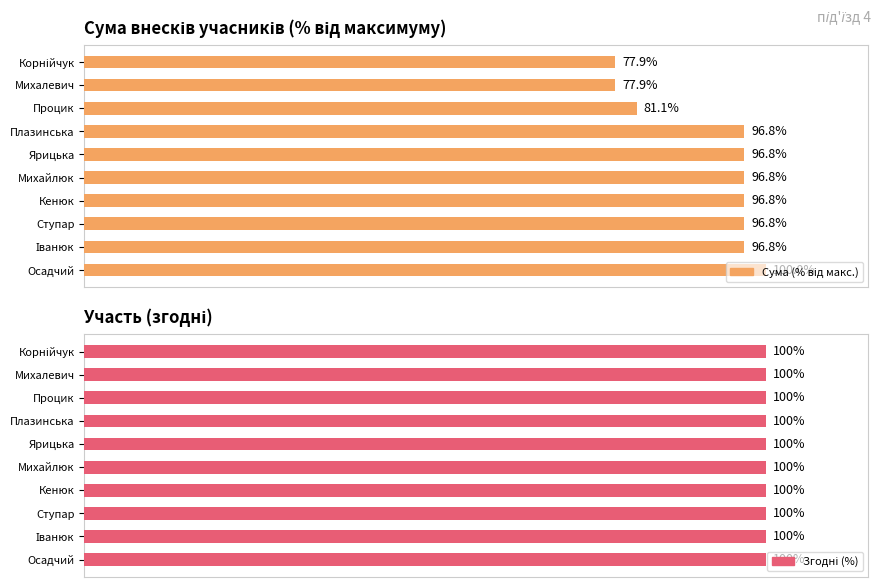

Are the bars grouped side by side (vs. stacked)?

Yes